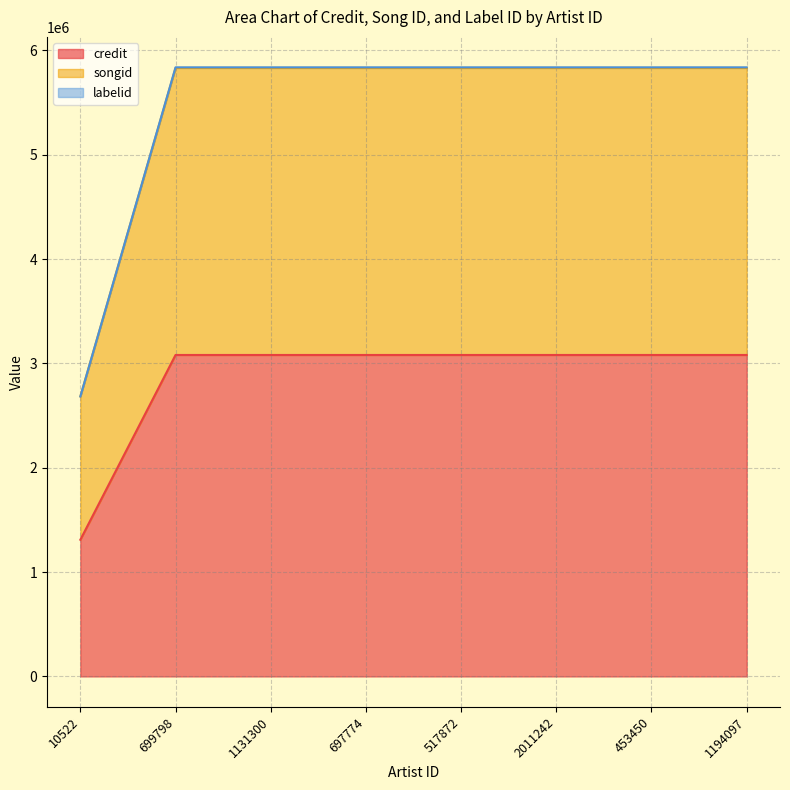

True or false: labelid and credit intersect in this chart.

False